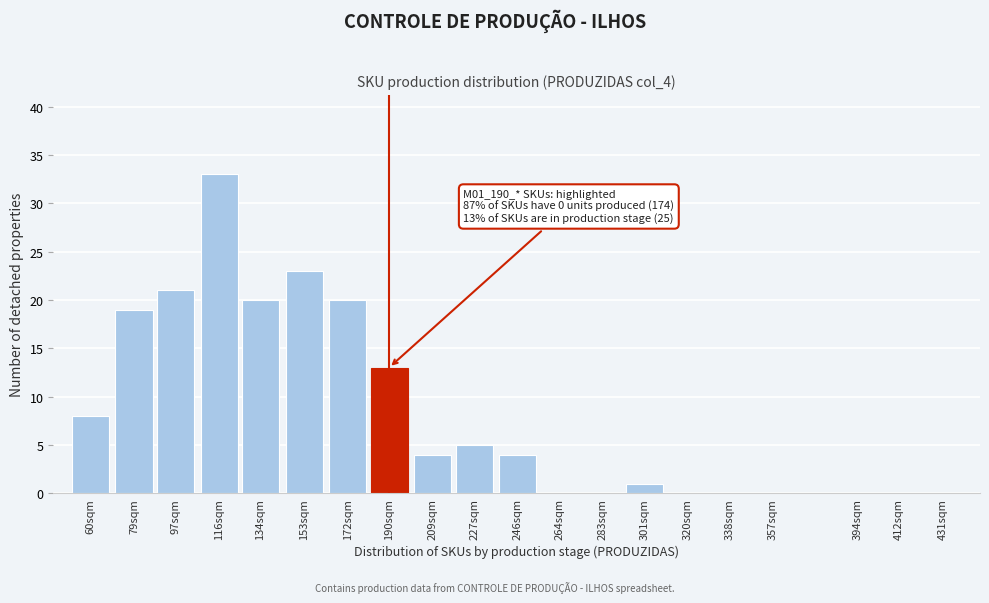

Reading left to right, what are all the values shown in this chart?

60sqm=8	79sqm=19	97sqm=21	116sqm=33	134sqm=20	153sqm=23	172sqm=20	190sqm=13	209sqm=4	227sqm=5	246sqm=4	264sqm=0	283sqm=0	301sqm=1	320sqm=0	338sqm=0	357sqm=0	394sqm=0	412sqm=0	431sqm=0